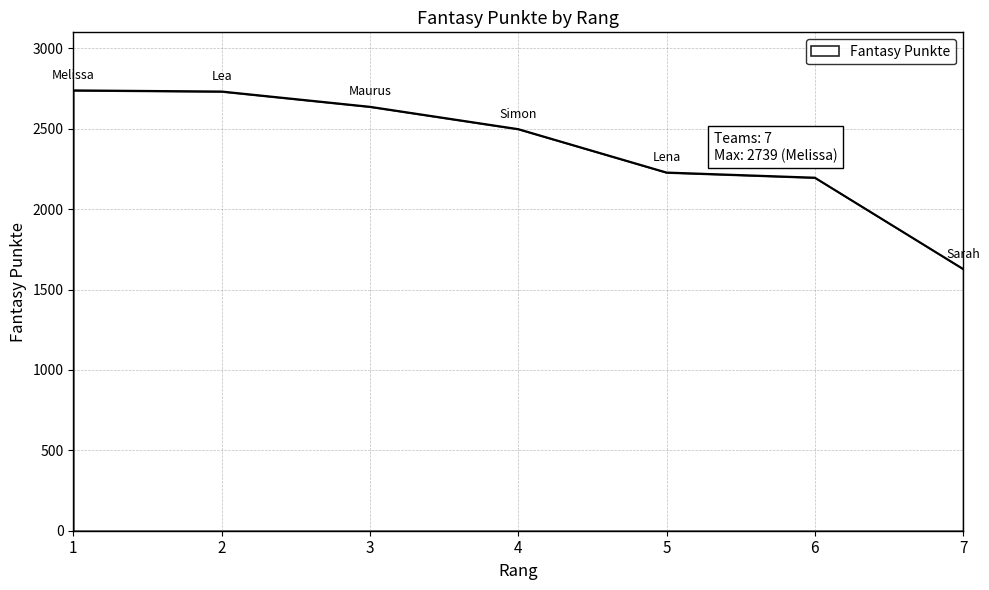

What is the average value?

2380